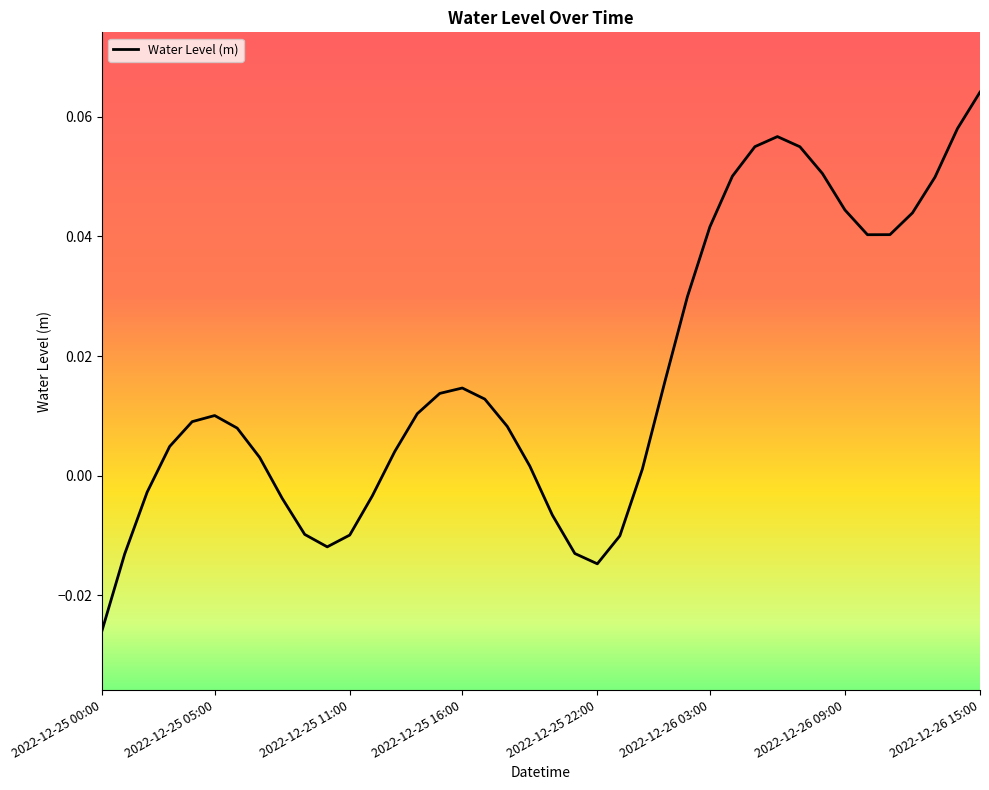

Does the chart display data point markers on the line(s)?

No